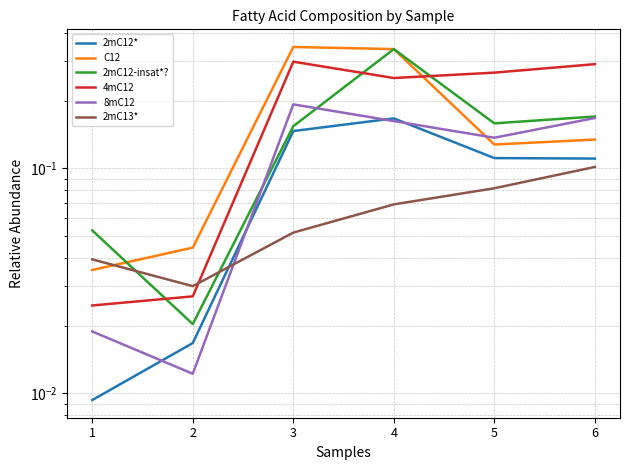

Reading left to right, extract all data points from this chart.

2mC12*: 0.0	0.0	0.1	0.2	0.1	0.1
C12: 0.0	0.0	0.3	0.3	0.1	0.1
2mC12-insat*?: 0.1	0.0	0.2	0.3	0.2	0.2
4mC12: 0.0	0.0	0.3	0.3	0.3	0.3
8mC12: 0.0	0.0	0.2	0.2	0.1	0.2
2mC13*: 0.0	0.0	0.1	0.1	0.1	0.1